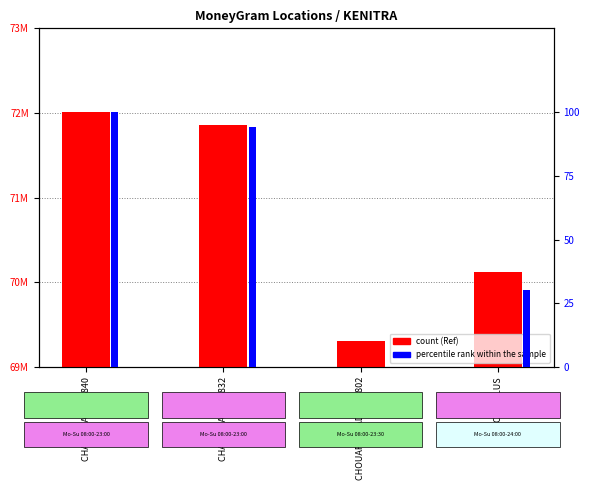

How many values in percentile rank within the sample are above zero?

3